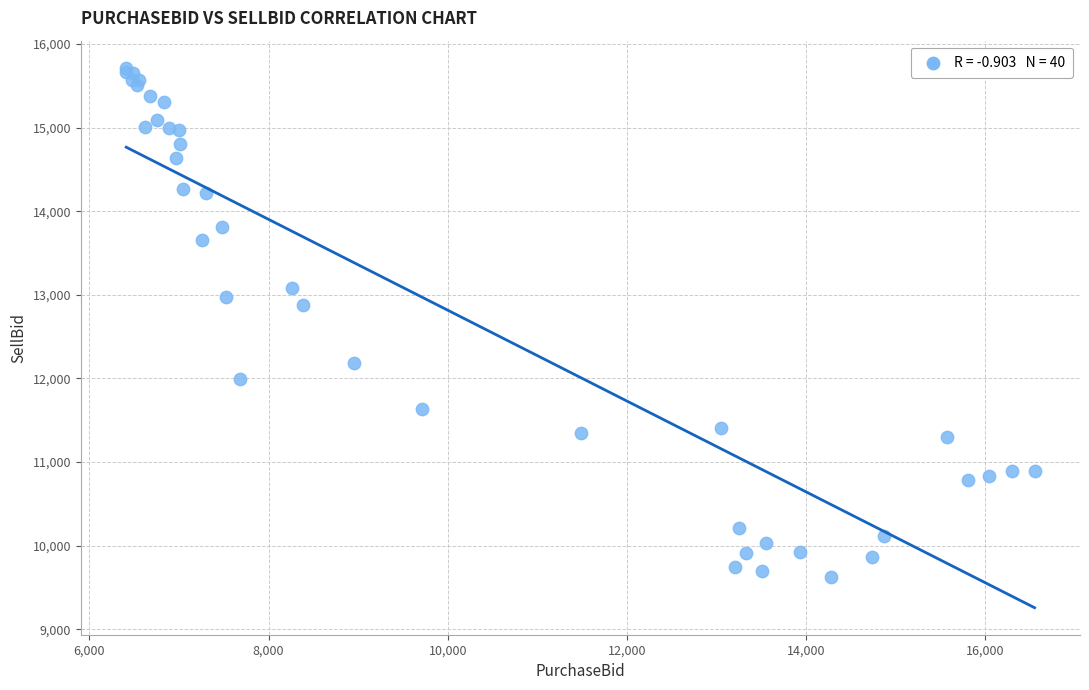

What Y value in the scatter plot is closest to 12668?

12879.0